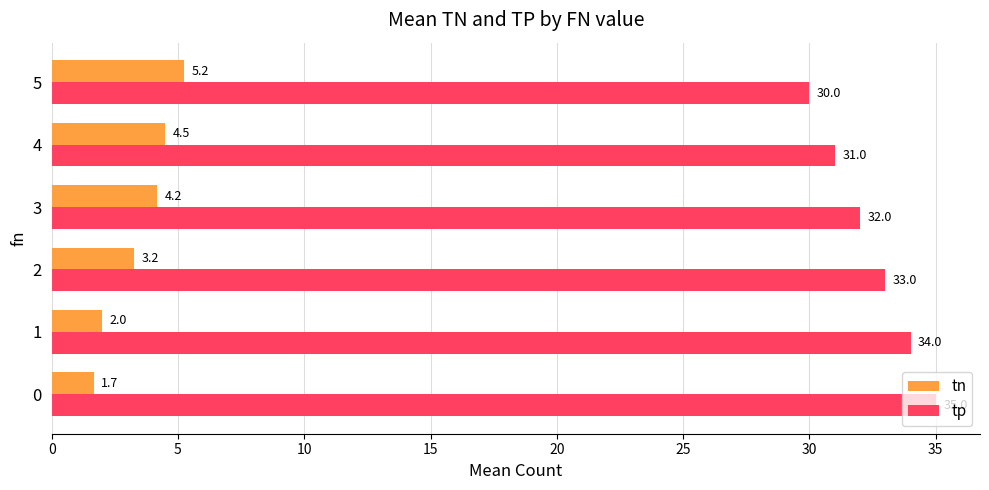

How many series are shown in this chart?

2